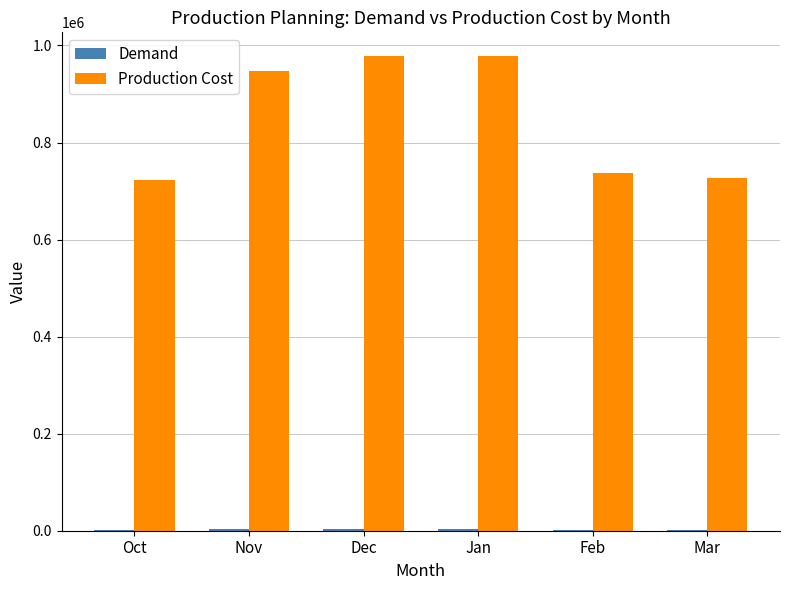

Which series has the largest total across all categories?

Production Cost